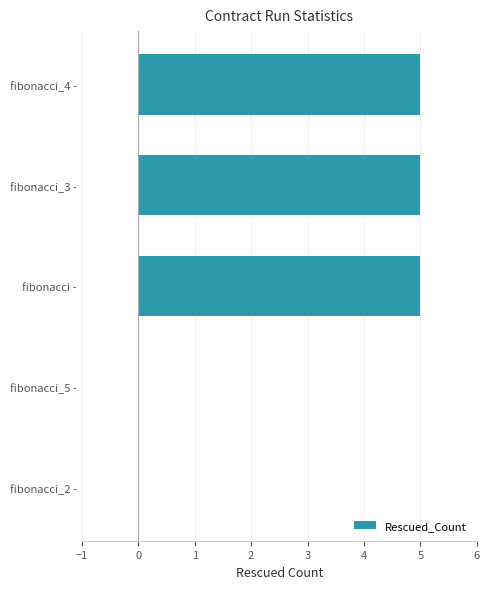

What is the greatest value displayed?

5